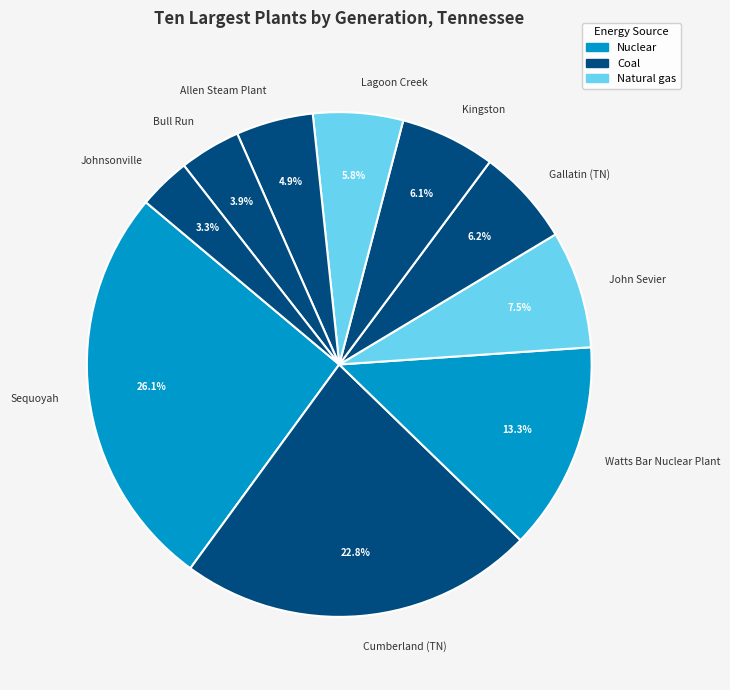

What is the smallest slice in the pie chart?

Johnsonville